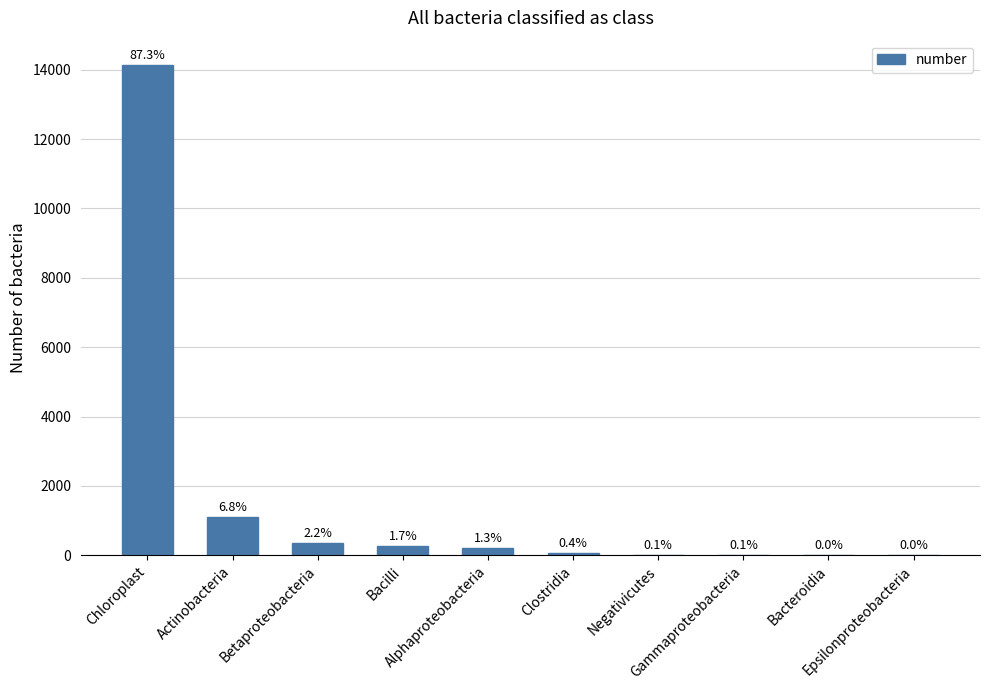

The chart shows a value of 363 at Betaproteobacteria. True or false?

True